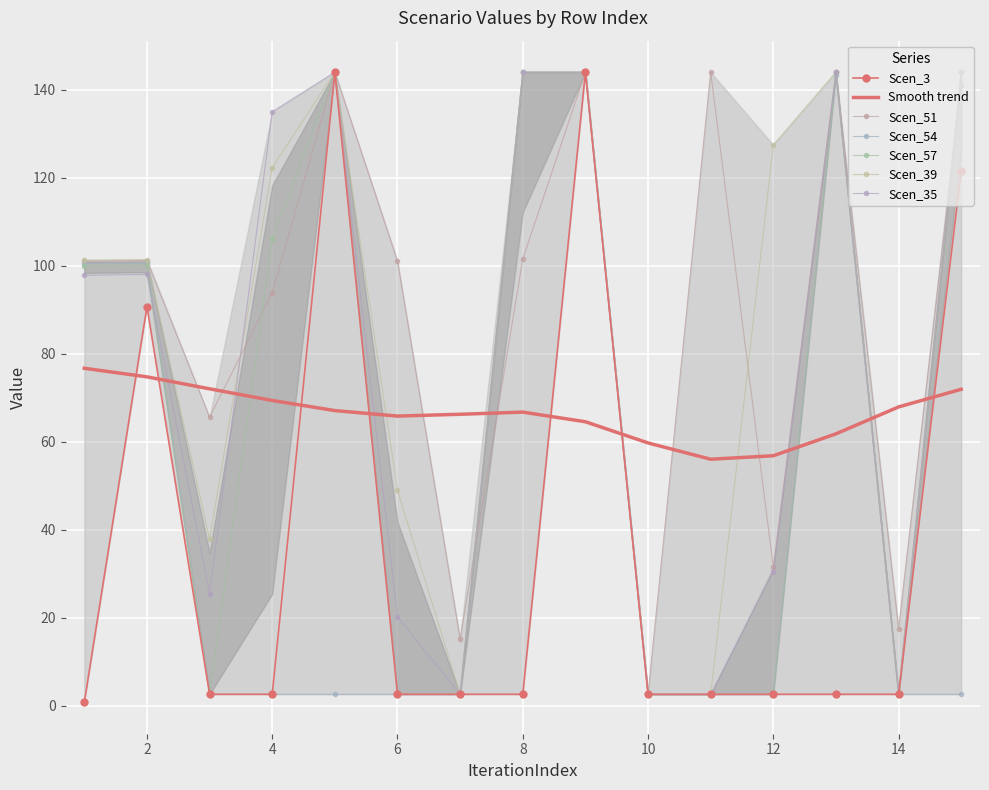

Rank the series by their maximum value, from highest to lowest.

Scen_3, Scen_51, Scen_54, Scen_57, Scen_39, Scen_35